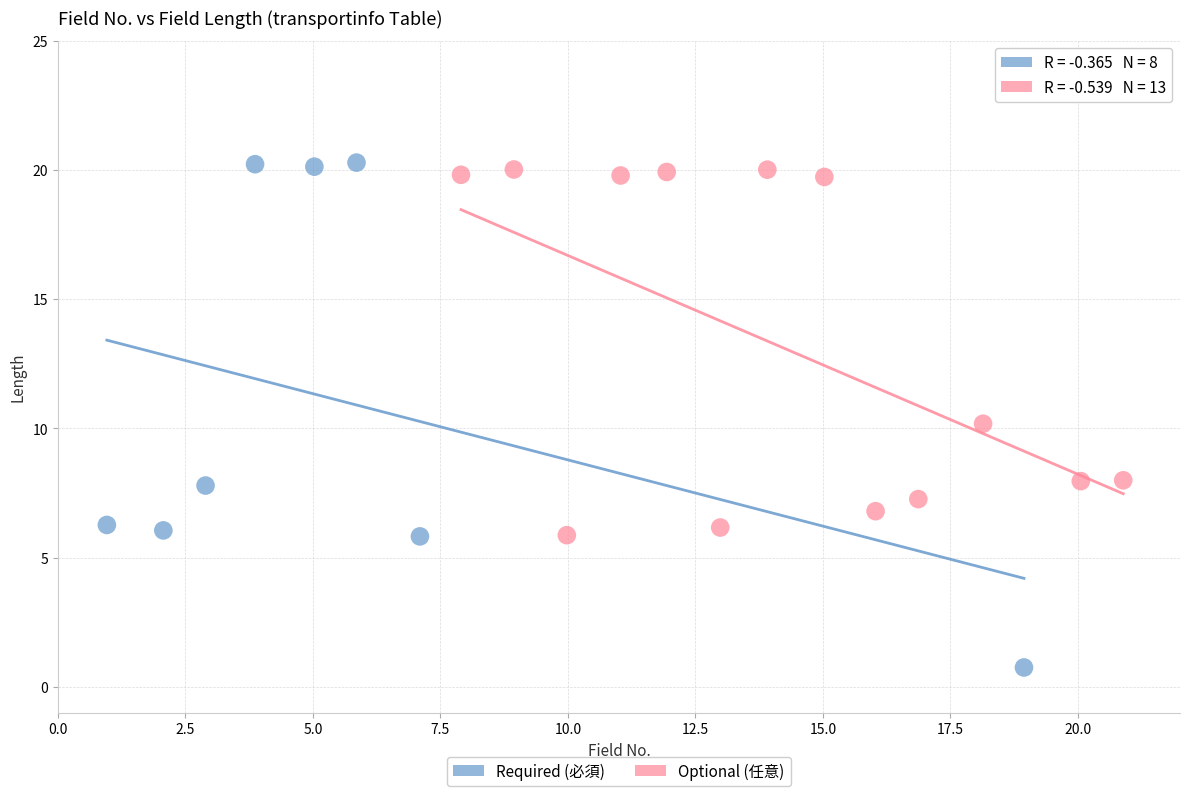

Which series reaches the minimum Y coordinate?

Required (必須)